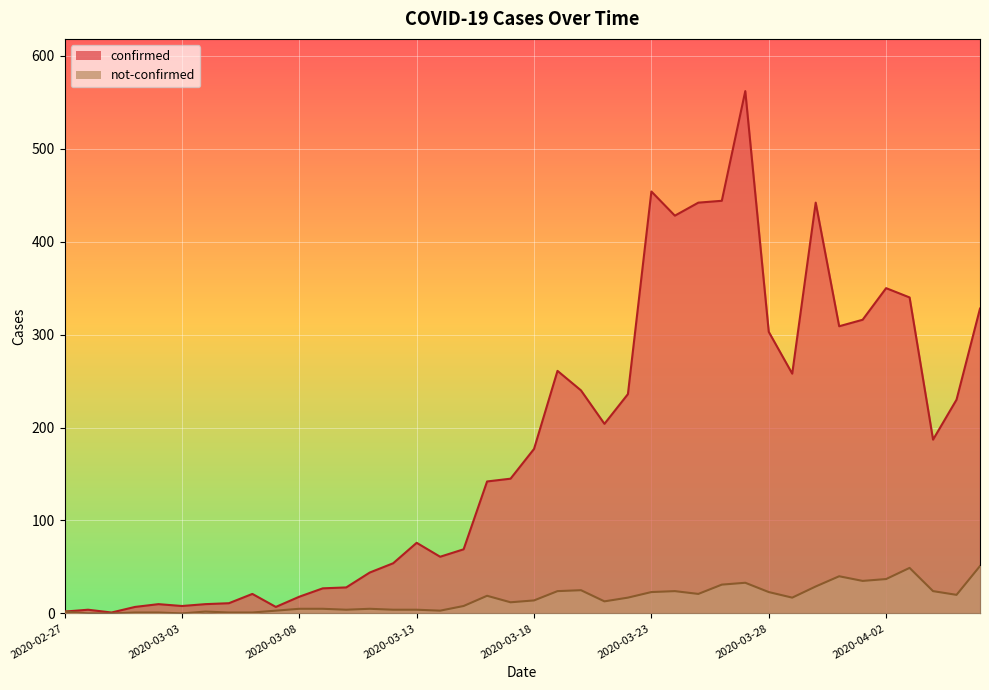

Rank the series by their maximum value, from lowest to highest.

not-confirmed, confirmed